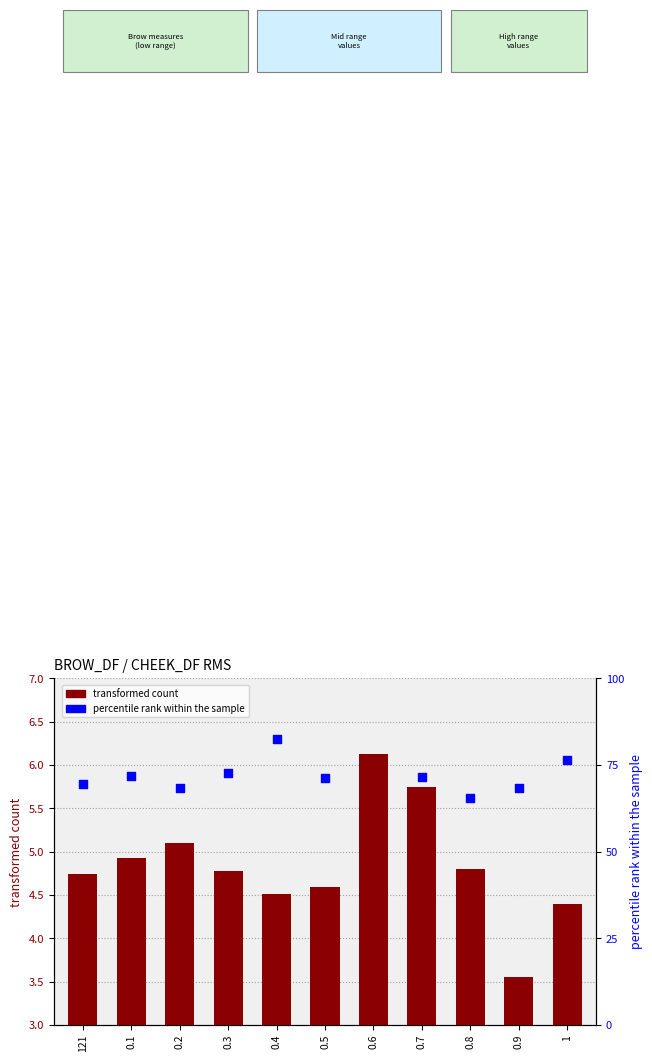

Which series has the largest Y range (max minus min)?

transformed count